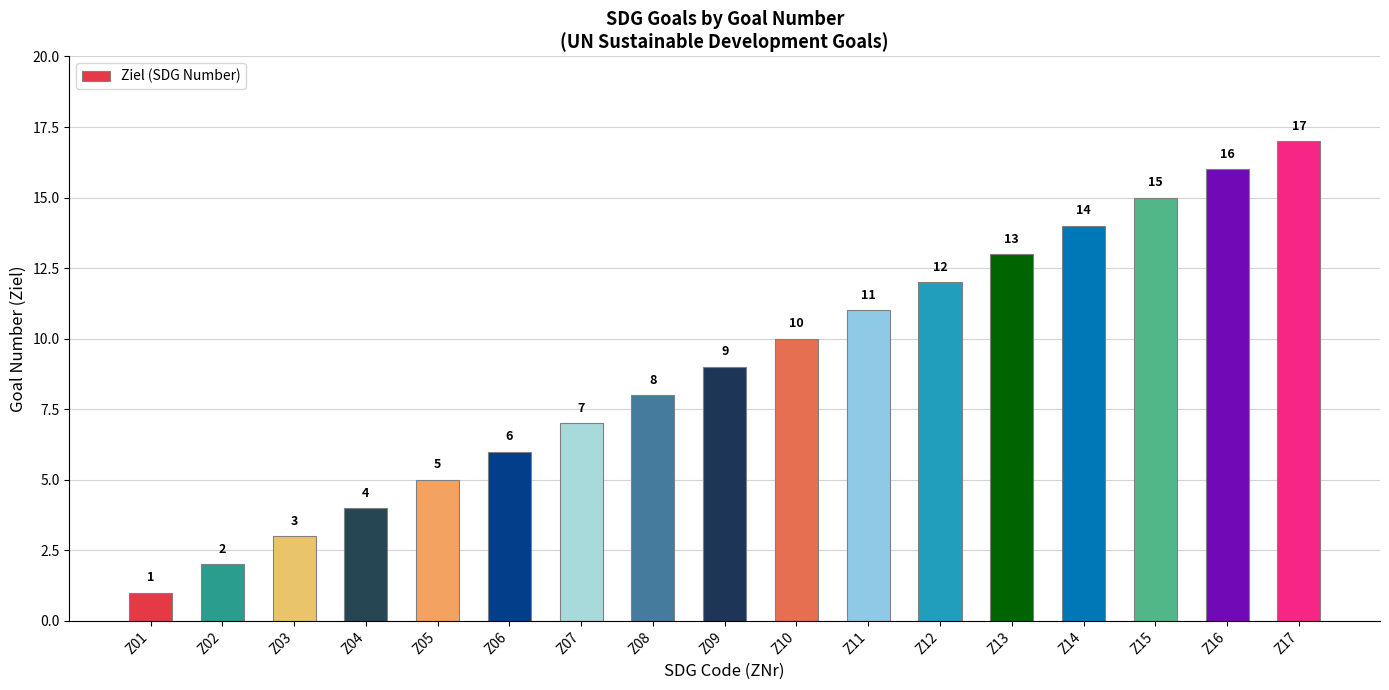

List the labels in order of value, largest first.

Z17, Z16, Z15, Z14, Z13, Z12, Z11, Z10, Z09, Z08, Z07, Z06, Z05, Z04, Z03, Z02, Z01